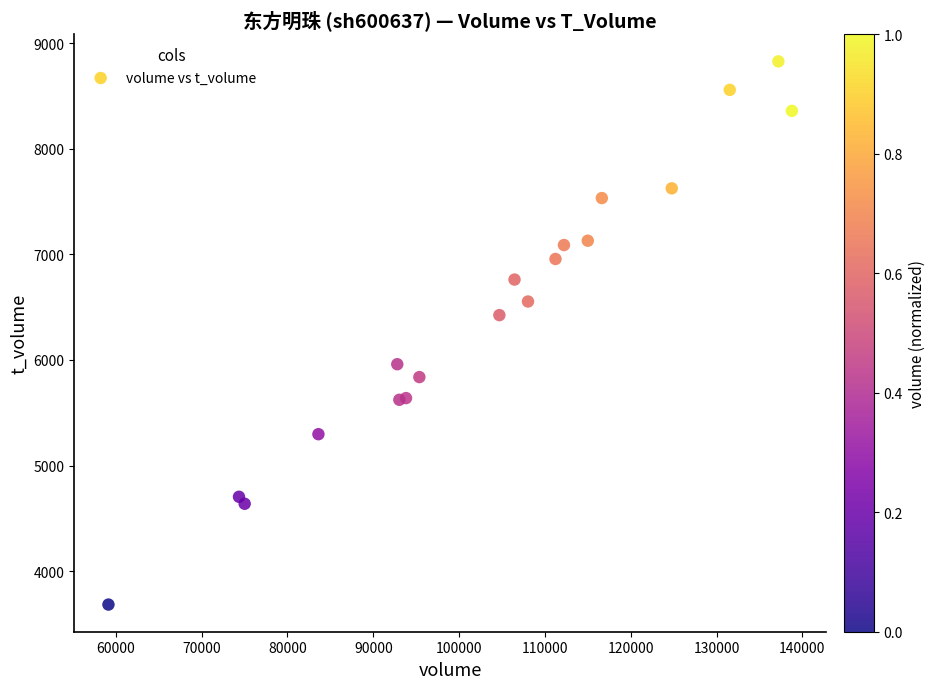

What Y value in the scatter plot is closest to 6256?

6425